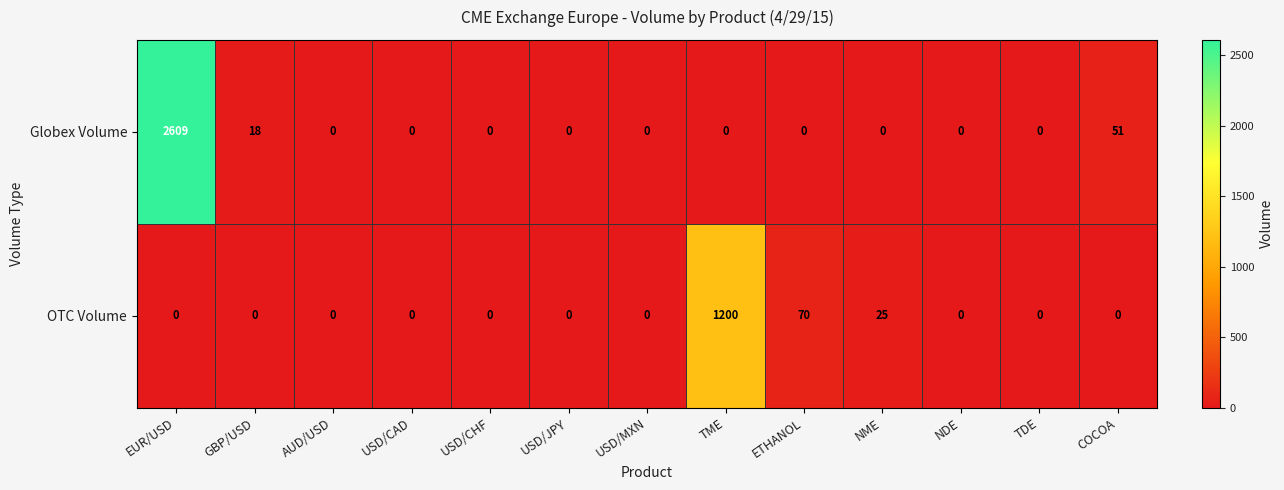

How many distinct data groups are displayed?

2